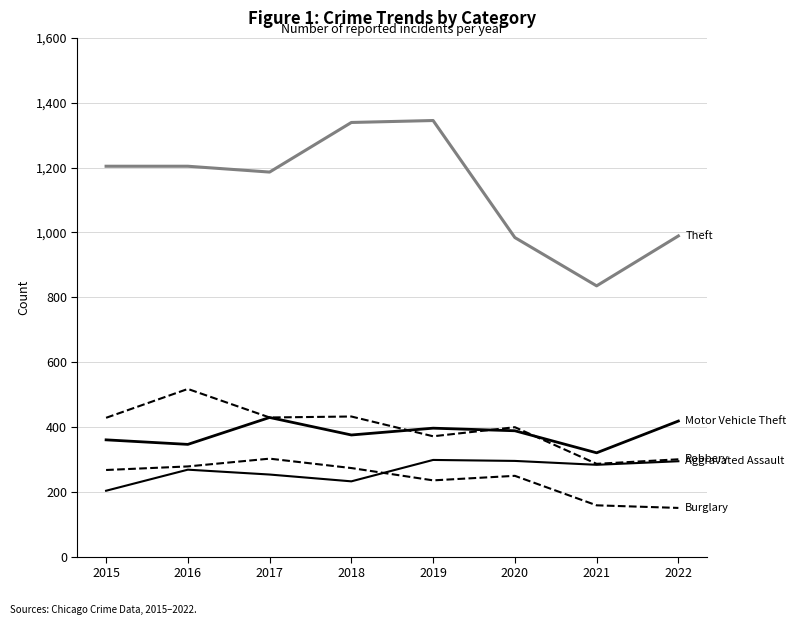

Is this an area chart (filled region under the line)?

No